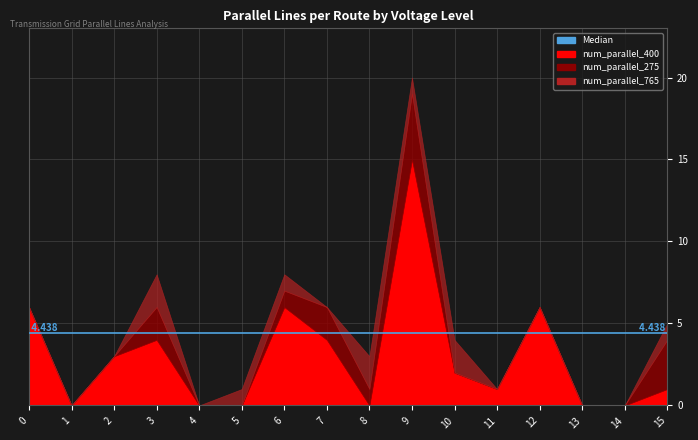

True or false: num_parallel_400 has more than 2 interior local peaks.

True